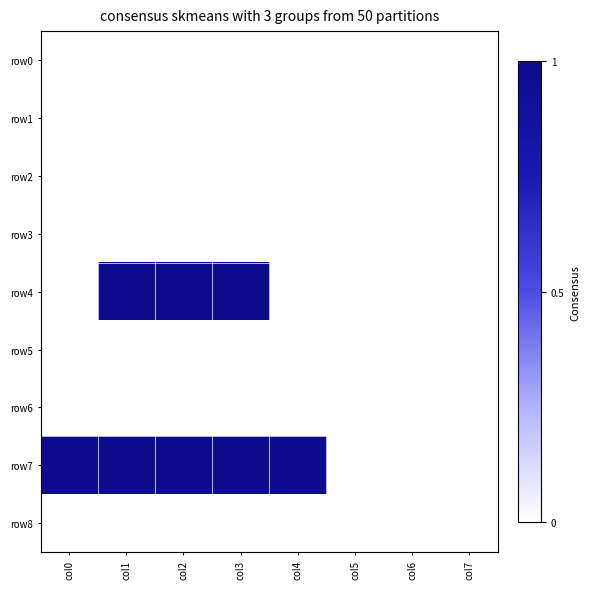

At which category is the sum across all series the highest?

col1